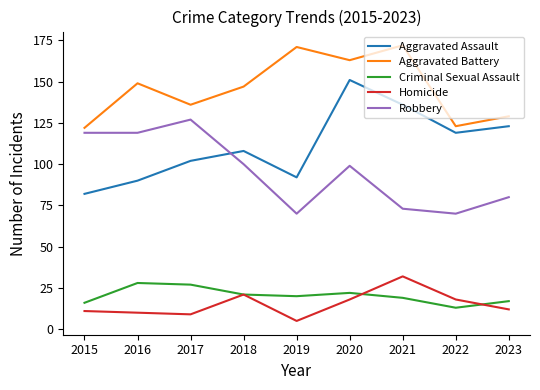

At which label does Robbery first exceed 99?

2015